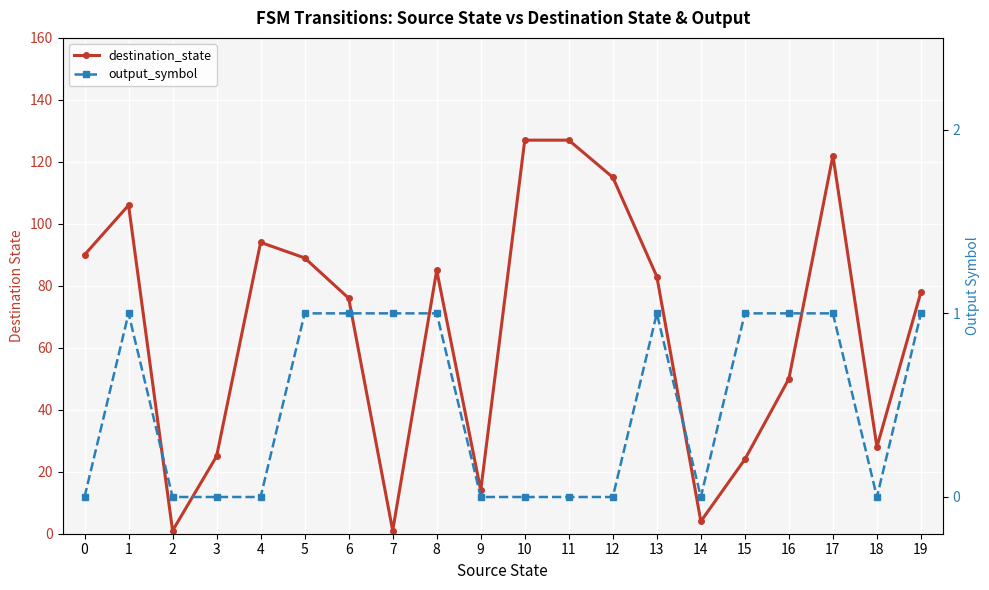

How many distinct data groups are displayed?

2